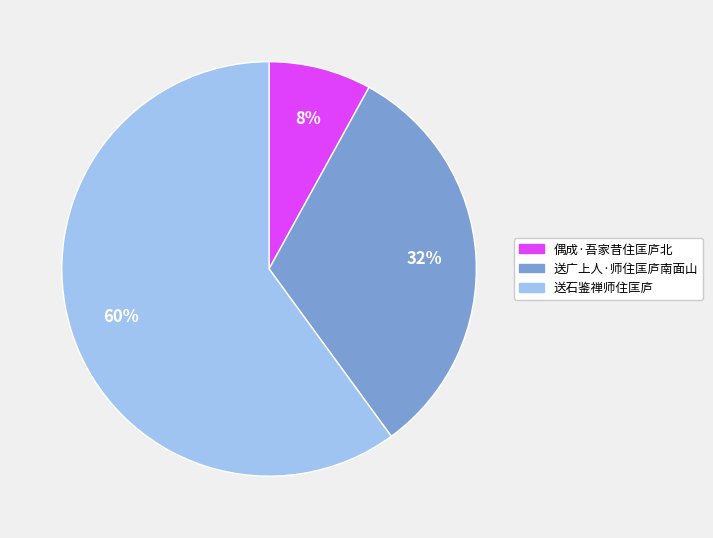

To the nearest percent, what is the difference between the largest and smallest slice percentages?

52%